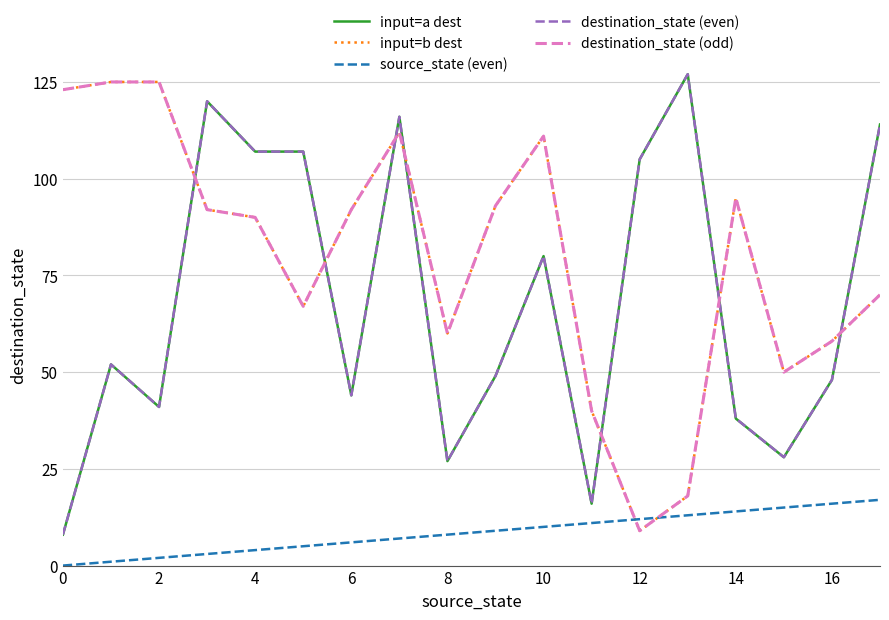

Reading left to right, list all the values displayed in this chart.

input=a dest: 8	52	41	120	107	107	44	116	27	49	80	16	105	127	38	28	48	114
input=b dest: 123	125	125	92	90	67	92	112	60	93	111	40	9	18	95	50	58	70
source_state (even): 0	1	2	3	4	5	6	7	8	9	10	11	12	13	14	15	16	17
destination_state (even): 8	52	41	120	107	107	44	116	27	49	80	16	105	127	38	28	48	114
destination_state (odd): 123	125	125	92	90	67	92	112	60	93	111	40	9	18	95	50	58	70